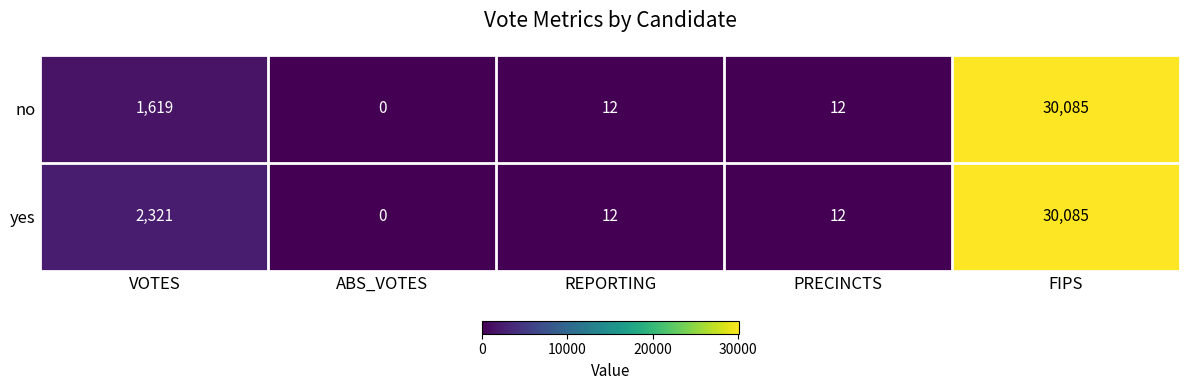

Which series has the largest total across all categories?

yes